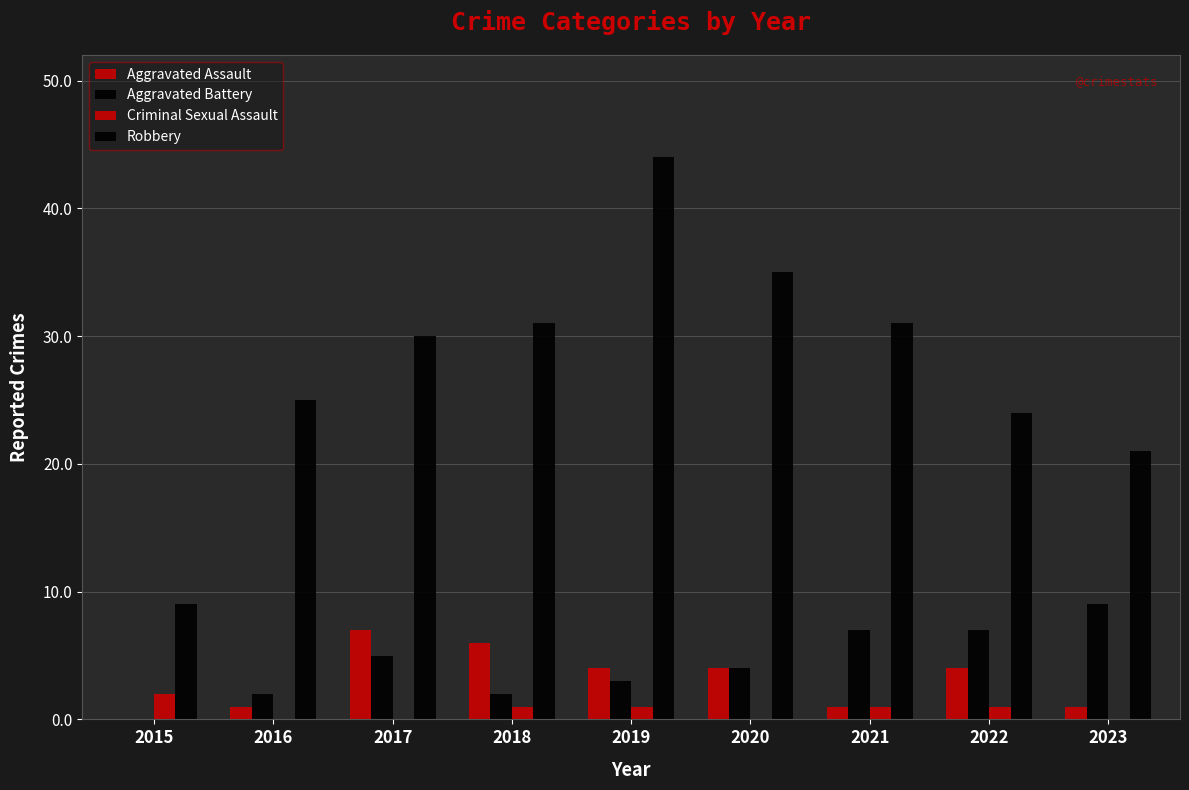

Reading left to right, extract all data points from this chart.

Aggravated Assault: 0	1	7	6	4	4	1	4	1
Aggravated Battery: 0	2	5	2	3	4	7	7	9
Criminal Sexual Assault: 2	0	0	1	1	0	1	1	0
Robbery: 9	25	30	31	44	35	31	24	21